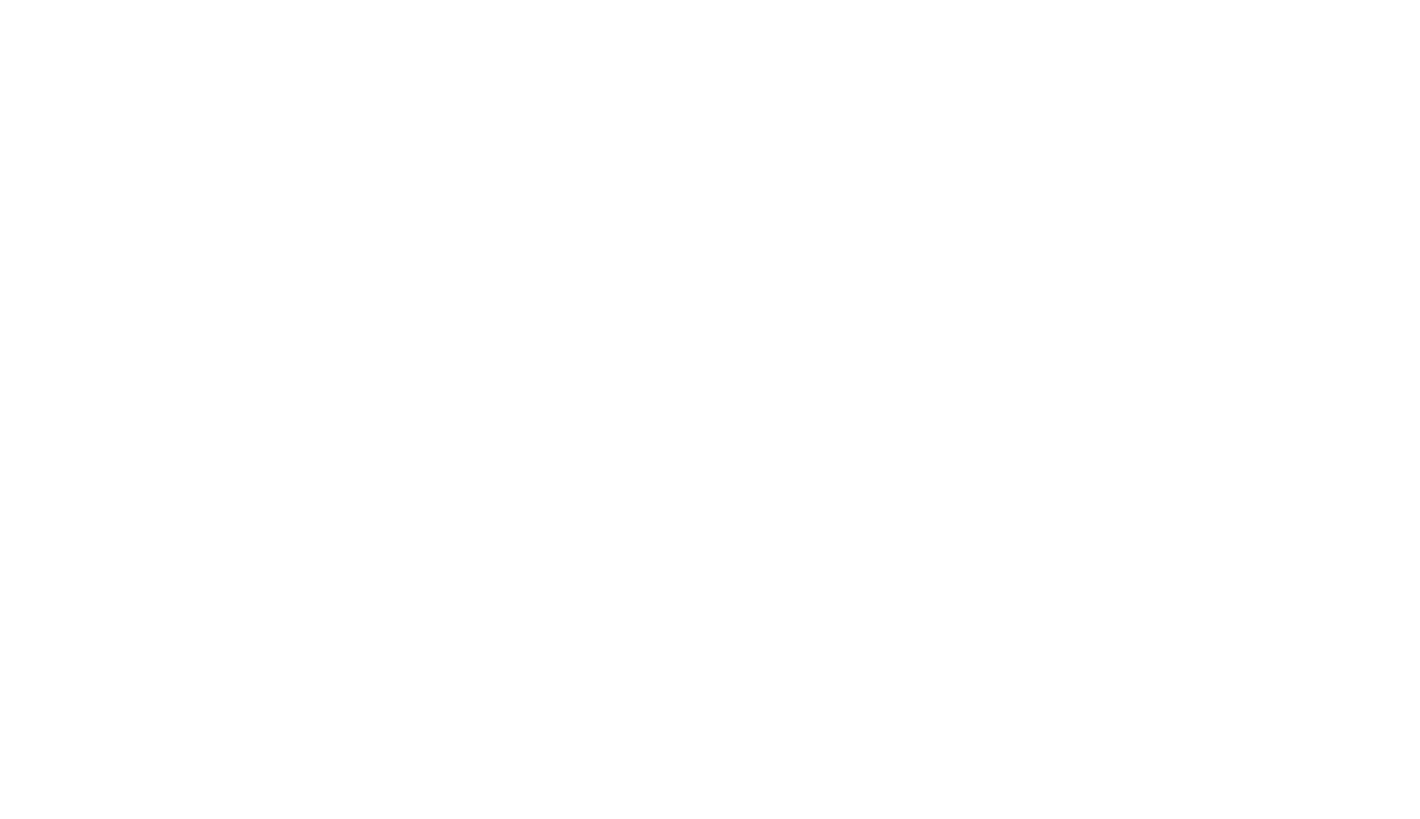

True or false: Bleeding or blood clots requiring a procedure accounts for 13% of the total.

False